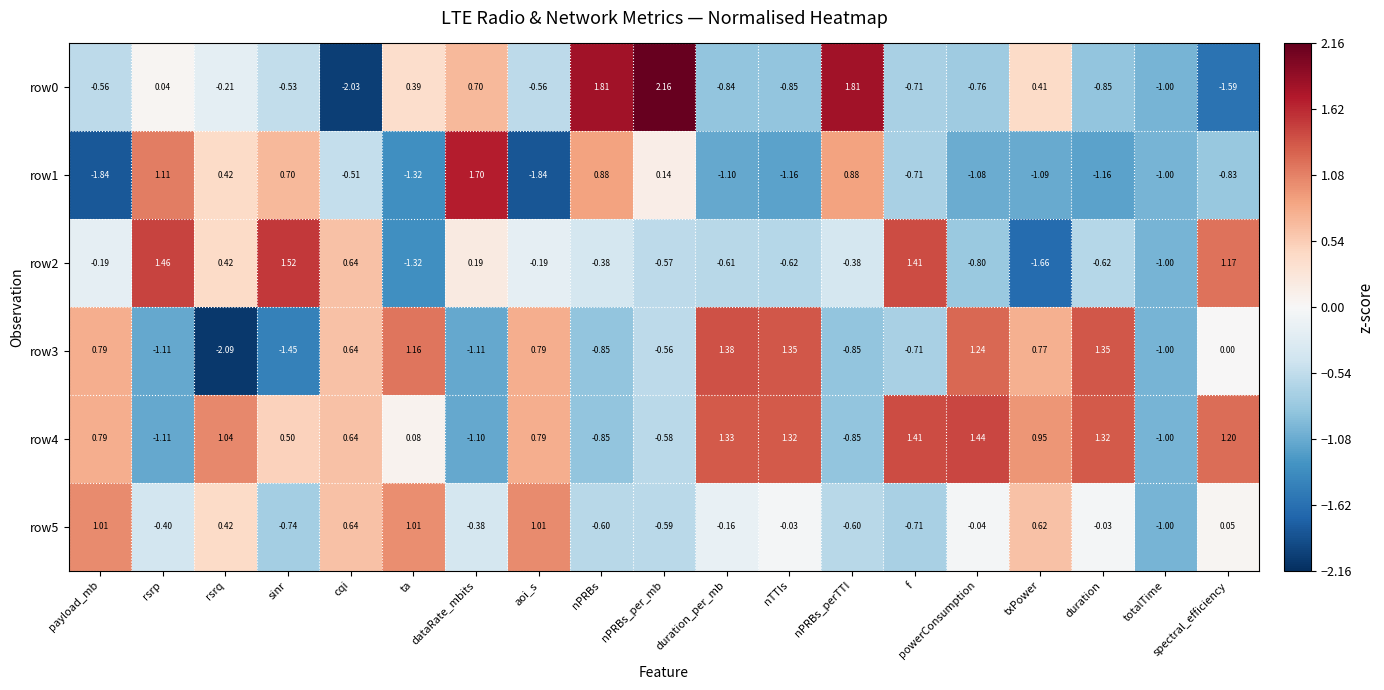

Which category has the highest value across all series?

nPRBs_per_mb